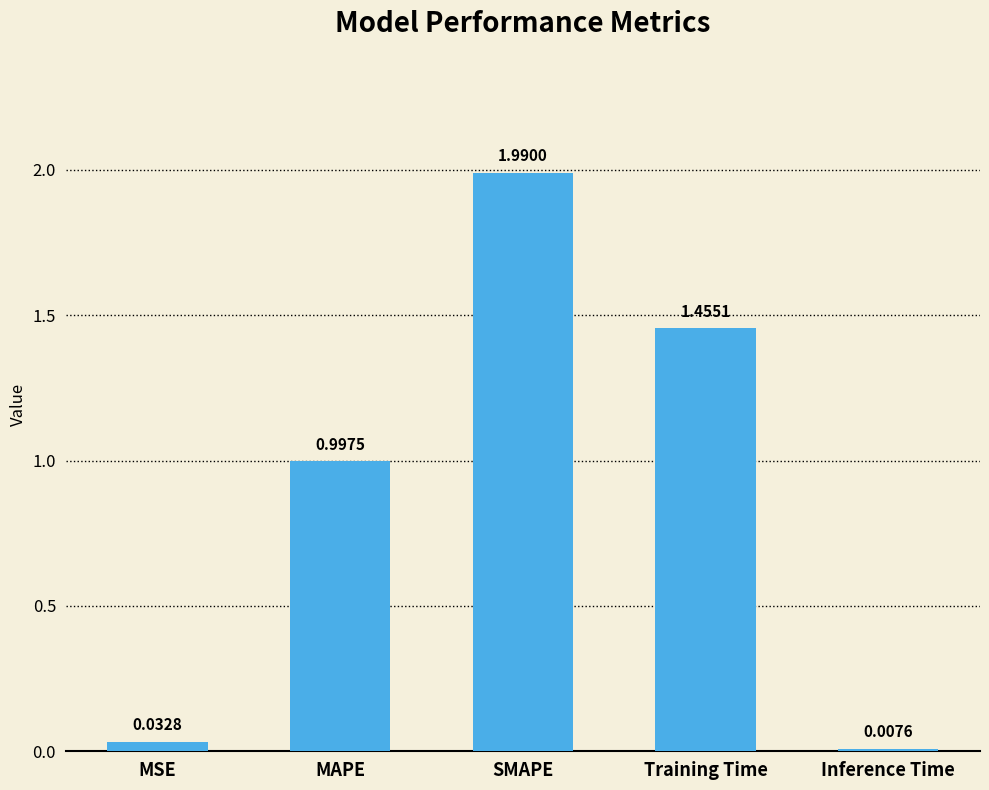

Is it true that the value at MAPE is 1.0?

True